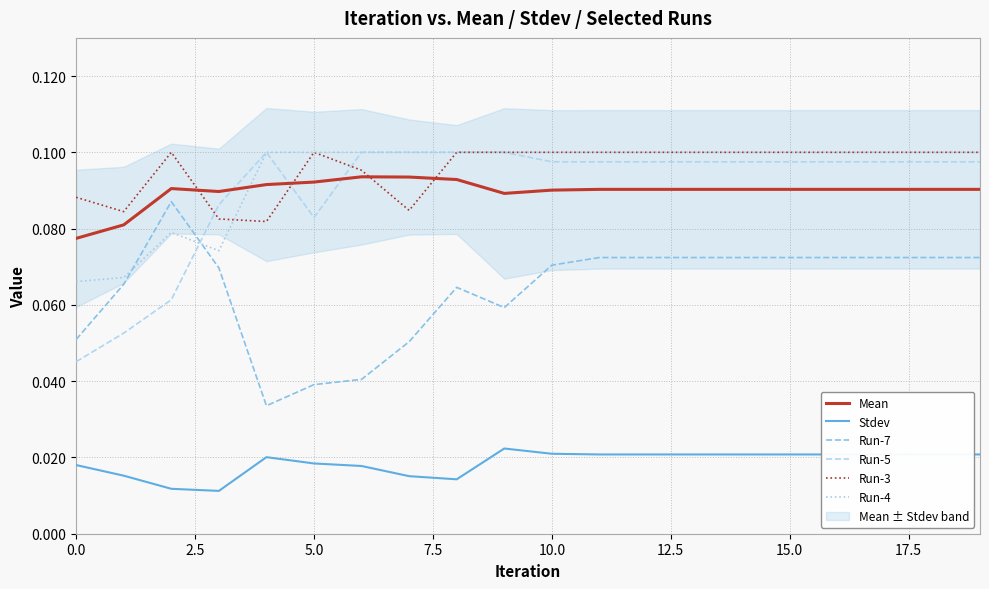

Is it true that Run-3 equals 0.1 at 15.0?

True